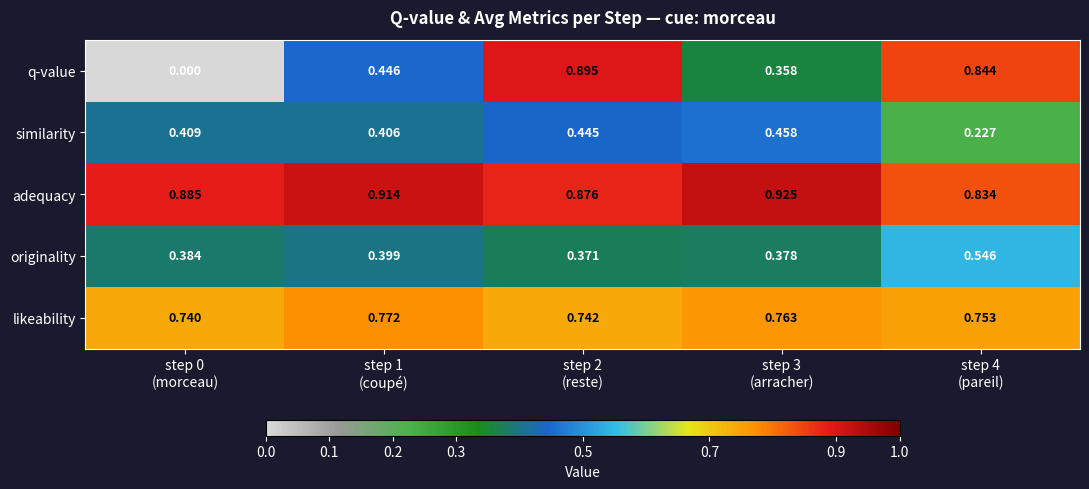

Which series has the widest spread of values?

q-value